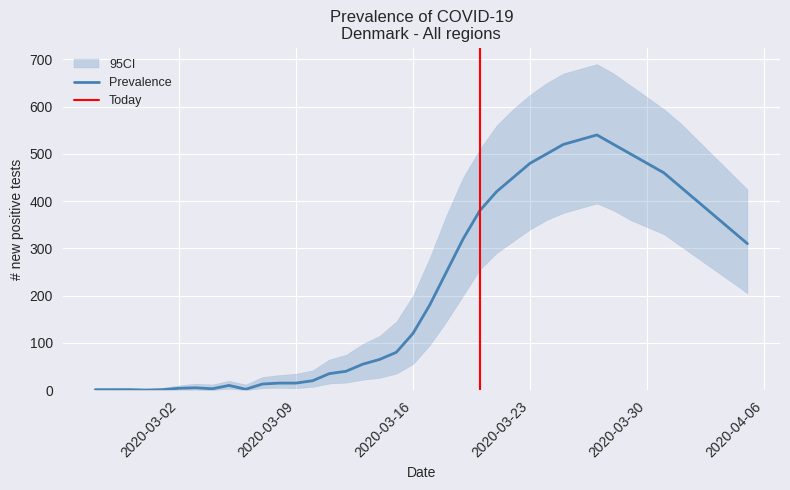

True or false: NewPositive_upper and NewPositive cross at least once.

False